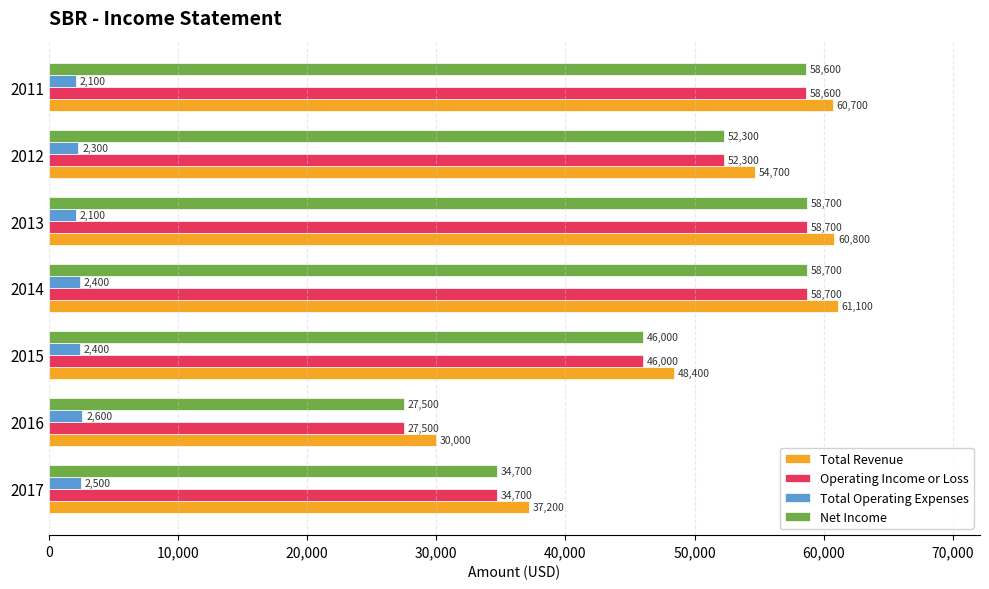

What are all the series names shown in the legend?

Total Revenue, Operating Income or Loss, Total Operating Expenses, Net Income